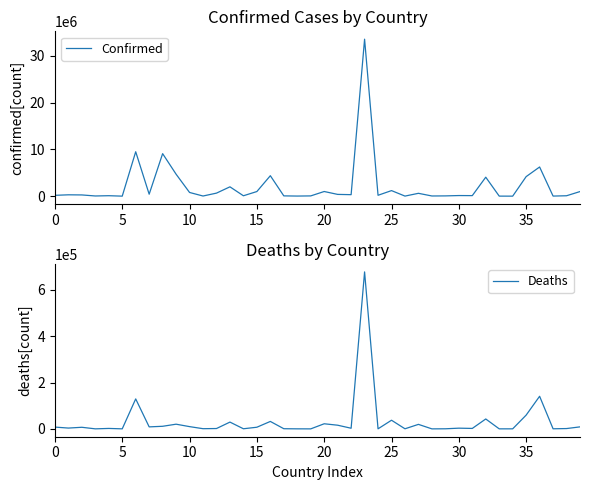

The Deaths series shows 822 at 11. True or false?

True